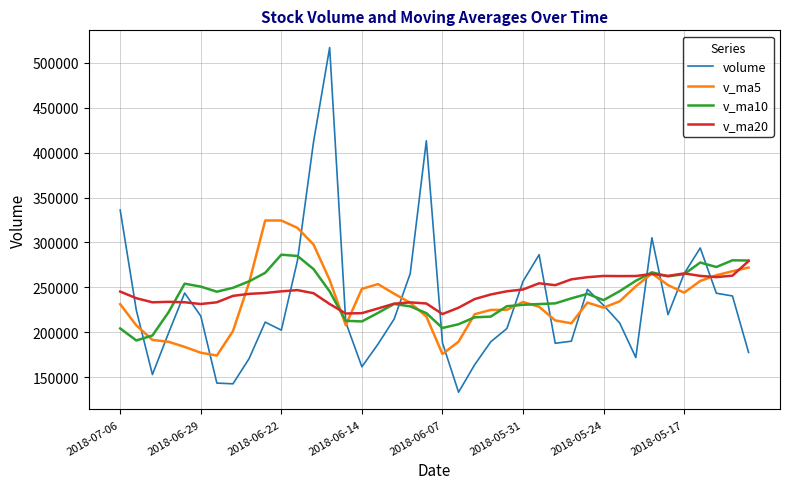

Which series has the widest spread of values?

volume